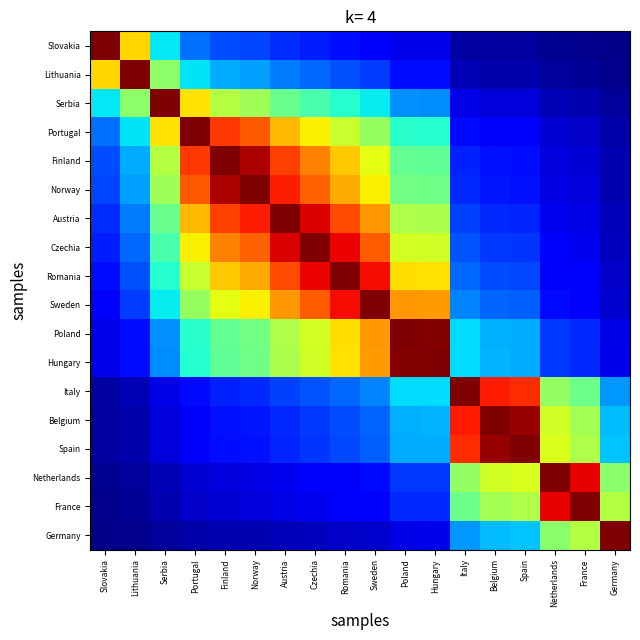

At how many categories does at least one series exceed 0?

18